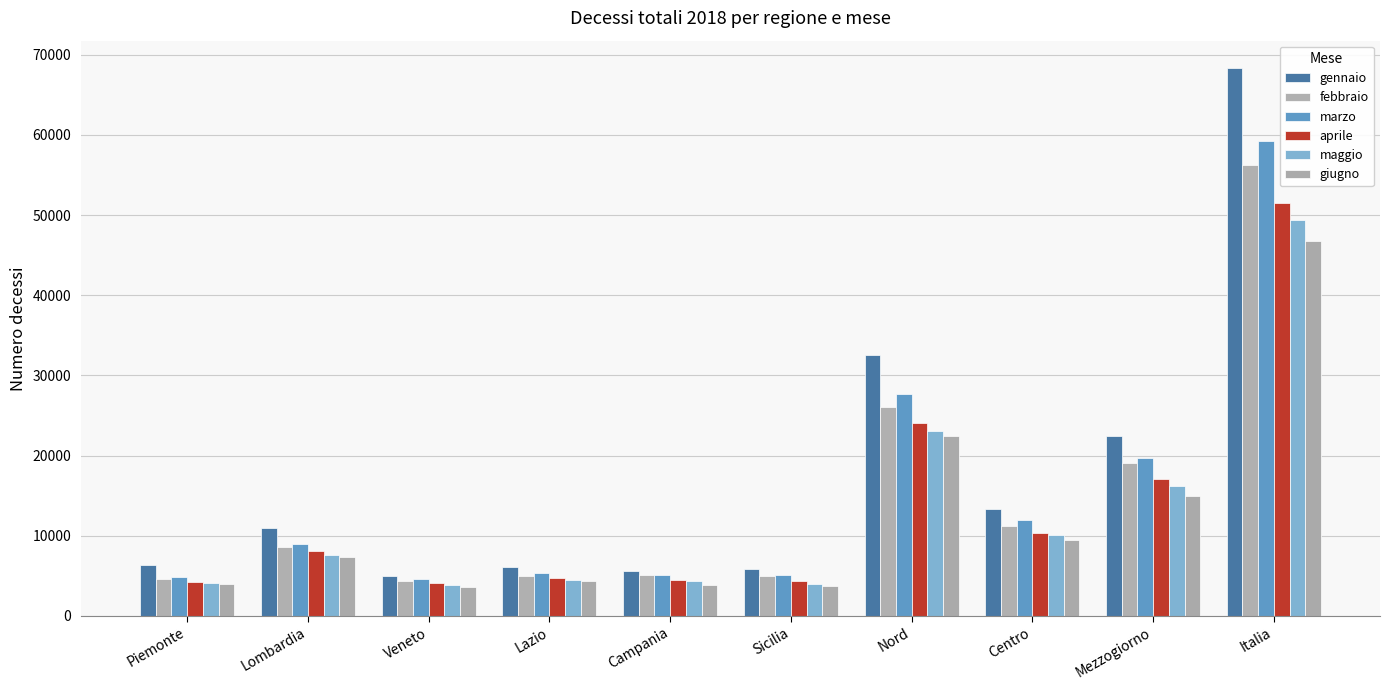

What are all the series names shown in the legend?

gennaio, febbraio, marzo, aprile, maggio, giugno